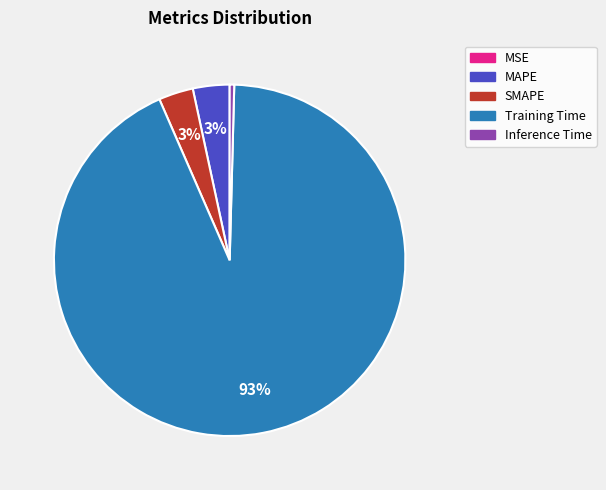

The SMAPE slice represents 3% of the pie. True or false?

True